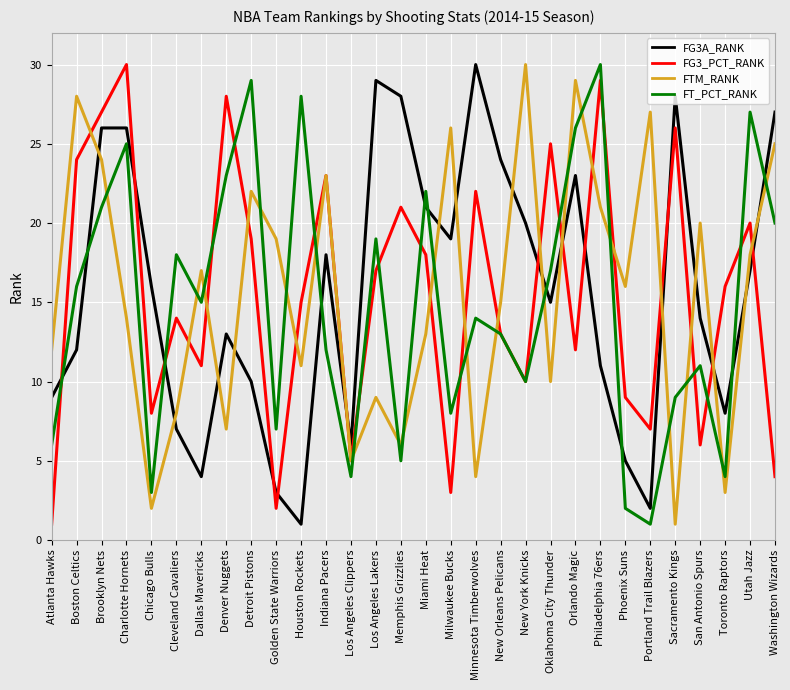

What position from the right is Memphis Grizzlies?

16